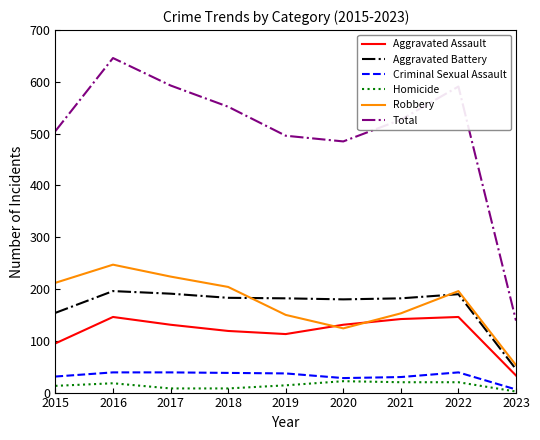

The Aggravated Battery series shows 154 at 2015. True or false?

True